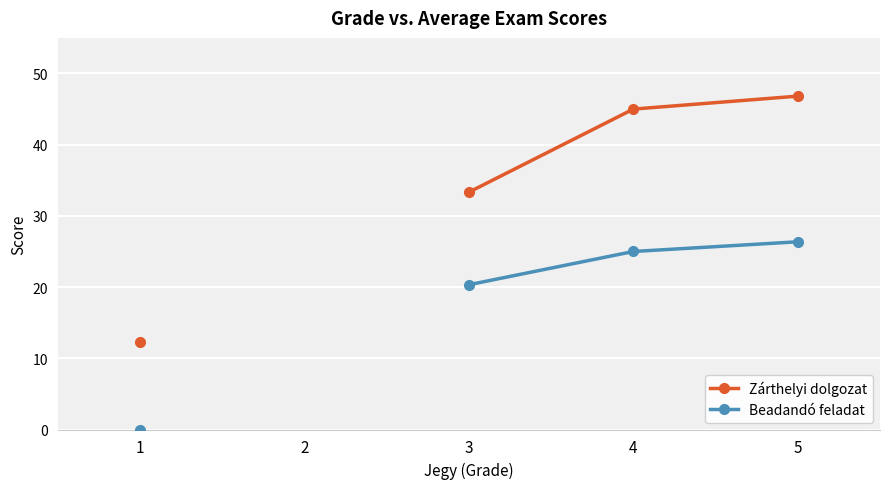

What are all the series names shown in the legend?

Zárthelyi dolgozat, Beadandó feladat